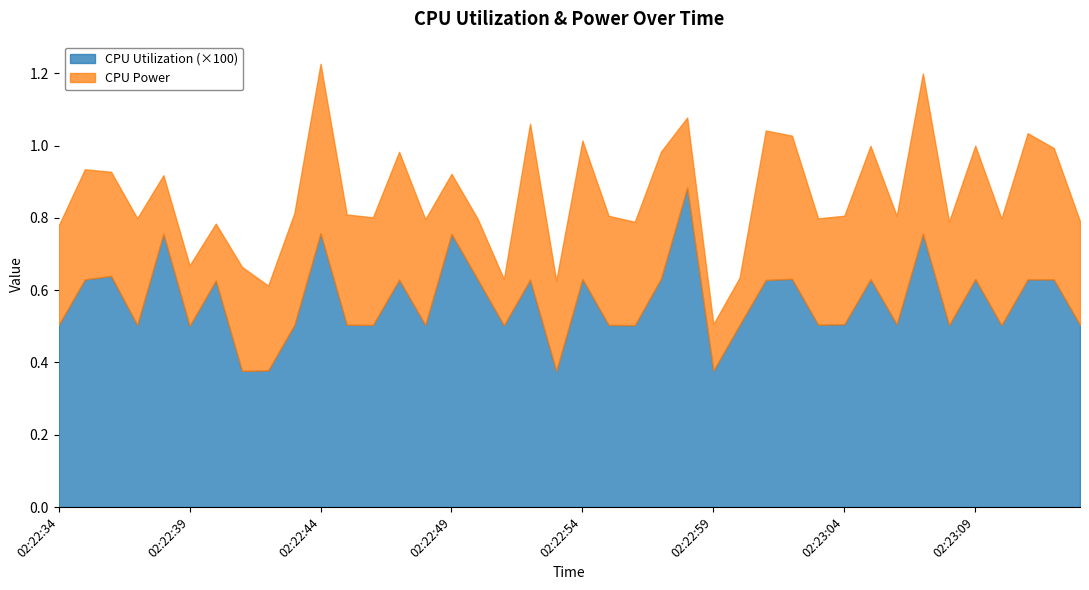

What are all the series names shown in the legend?

CPU Utilization (×100), CPU Power